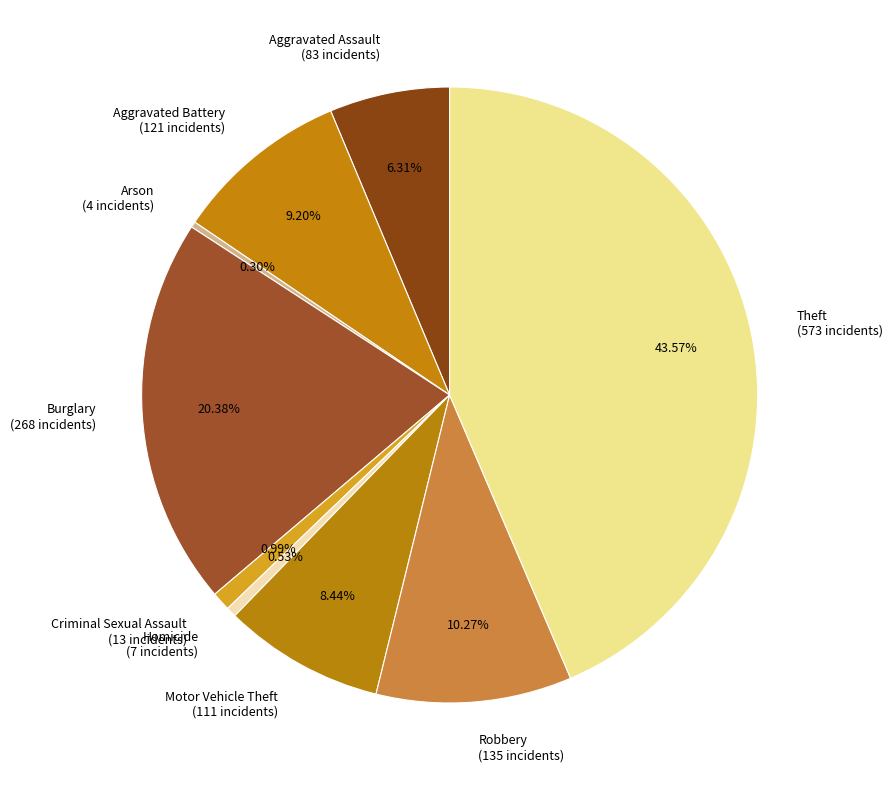

What portion of the pie excludes Aggravated Assault?

93.7%